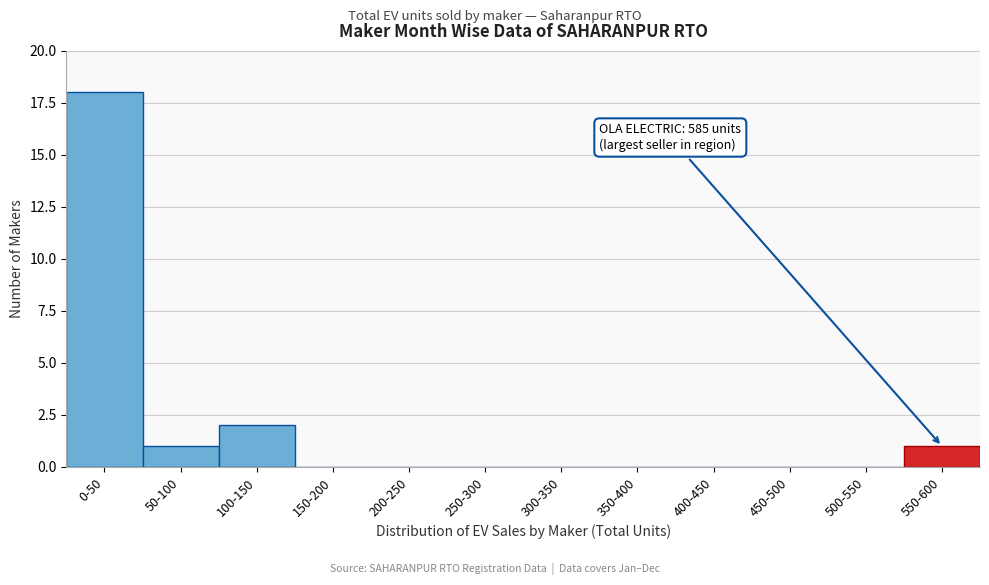

Reading right to left, extract all data points from this chart.

550-600=1	500-550=0	450-500=0	400-450=0	350-400=0	300-350=0	250-300=0	200-250=0	150-200=0	100-150=2	50-100=1	0-50=18